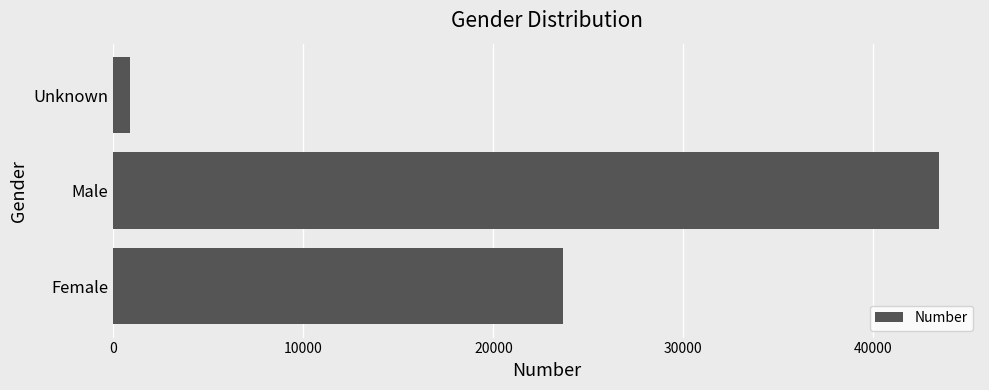

Reading bottom to top, extract all data points from this chart.

23678	43448	884